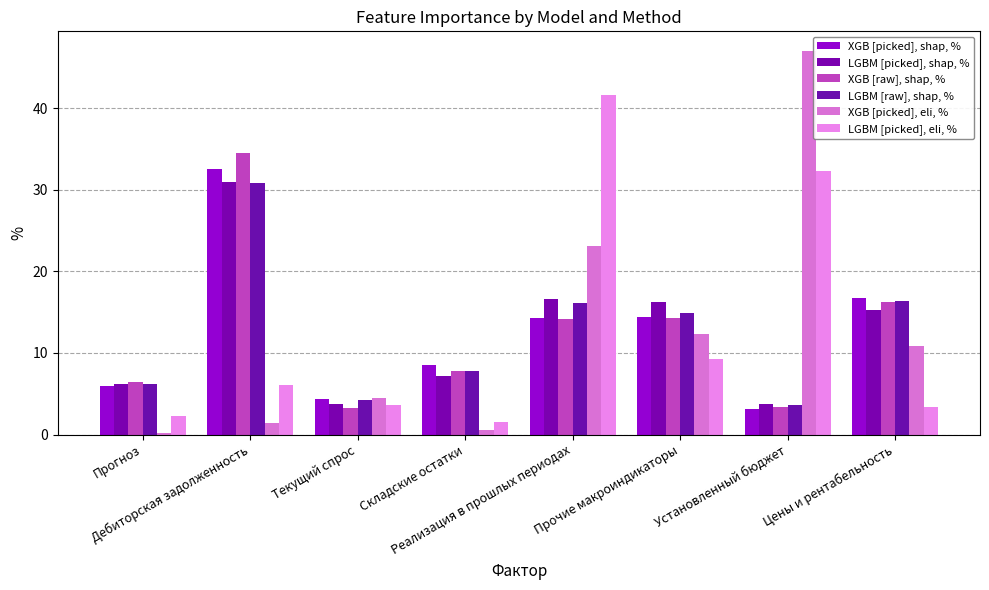

The LGBM [picked], eli, % series shows 4.8 at Цены и рентабельность. True or false?

False